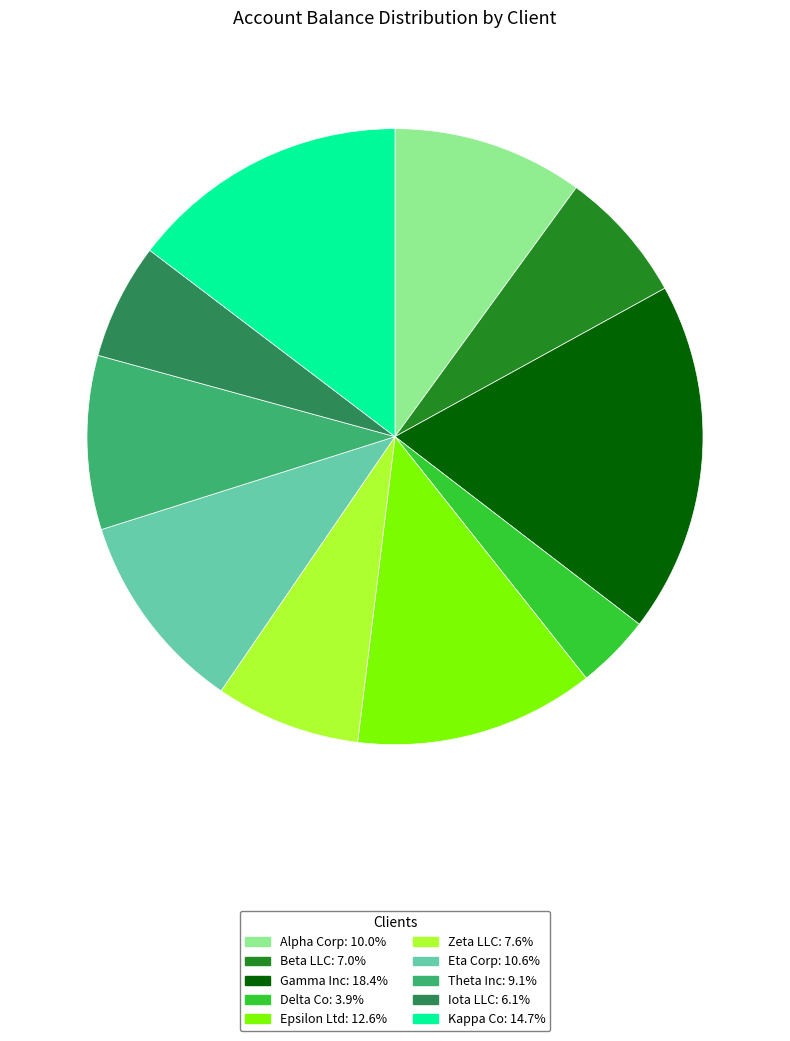

Which has a higher value, Epsilon Ltd or Theta Inc?

Epsilon Ltd